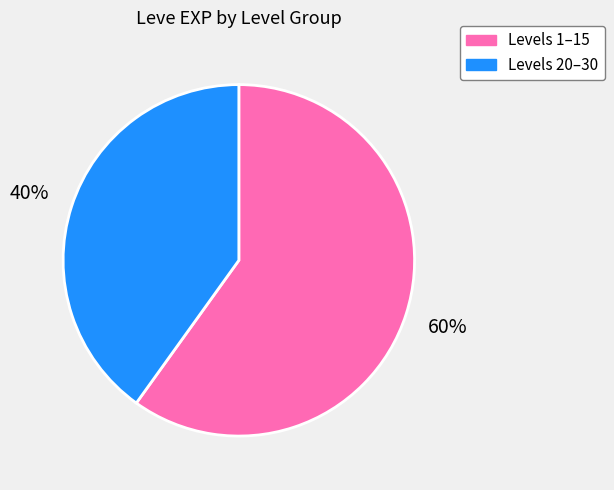

How many slices are in this pie chart?

2